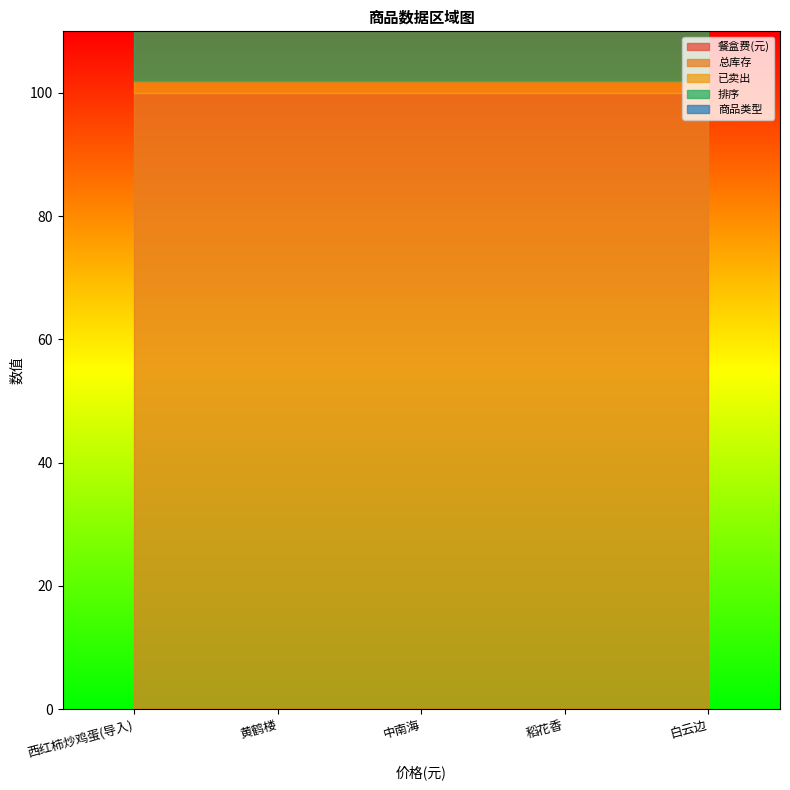

What are all the series names shown in the legend?

餐盒费(元), 总库存, 已卖出, 排序, 商品类型